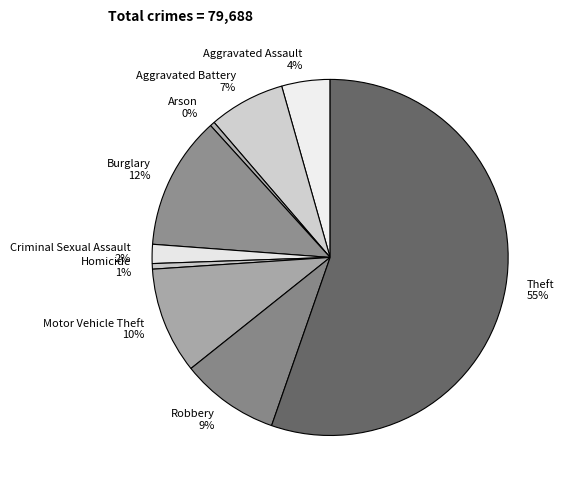

What is the largest slice in the pie chart?

Theft